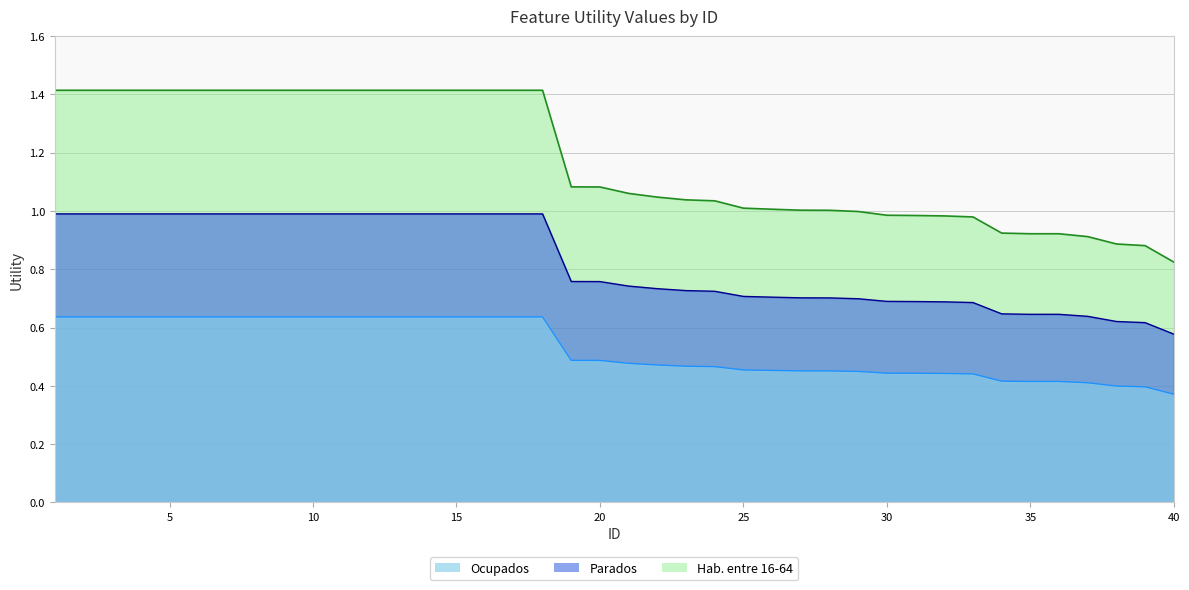

What is the minimum value shown in the chart?

0.8